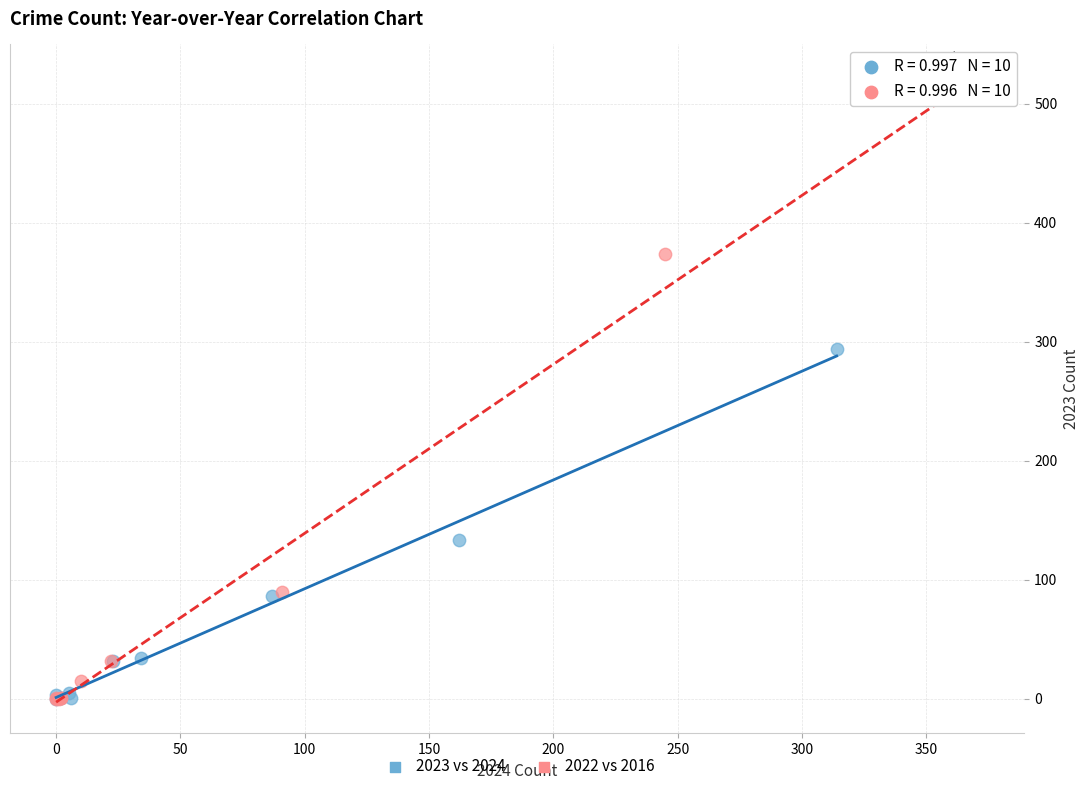

Which series has the widest spread of Y values?

2022 vs 2016